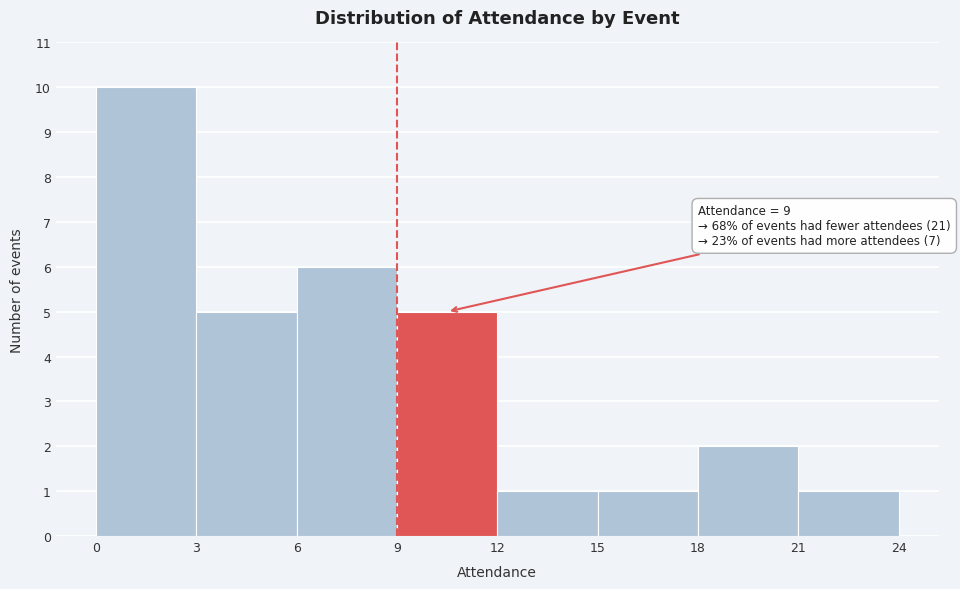

Over which range of the x-axis is the bar tallest?

0 to 3